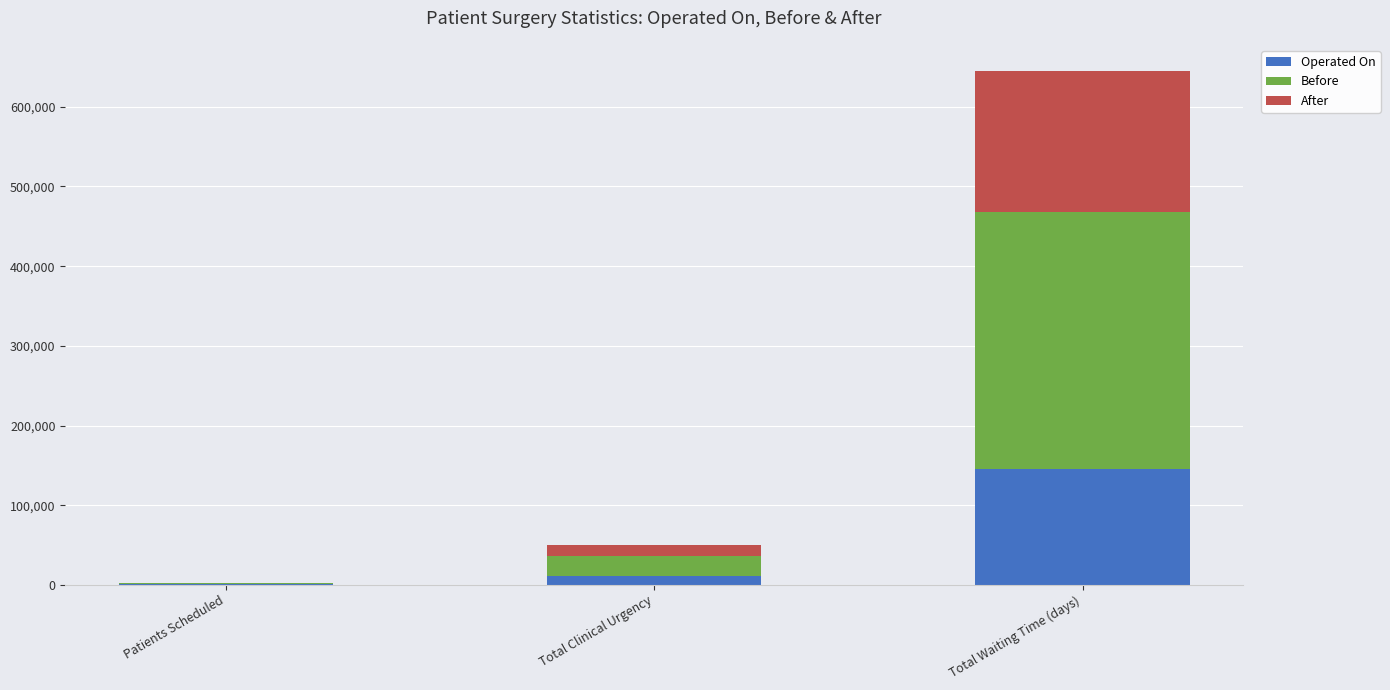

At which category is the sum across all series the highest?

Total Waiting Time (days)